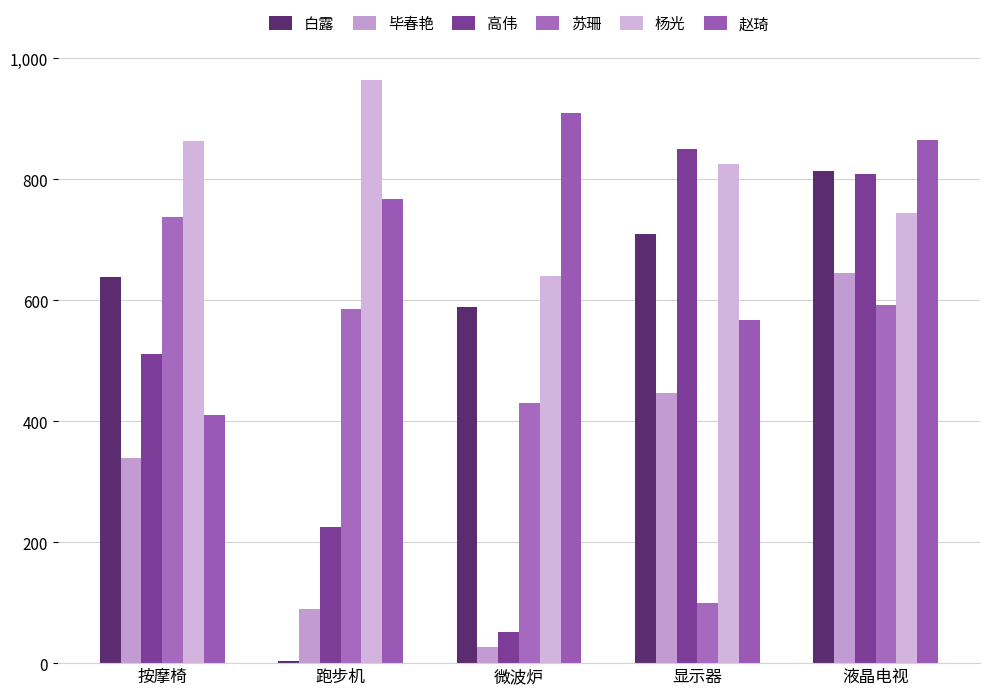

Rank the series by their maximum value, from highest to lowest.

杨光, 赵琦, 高伟, 白露, 苏珊, 毕春艳